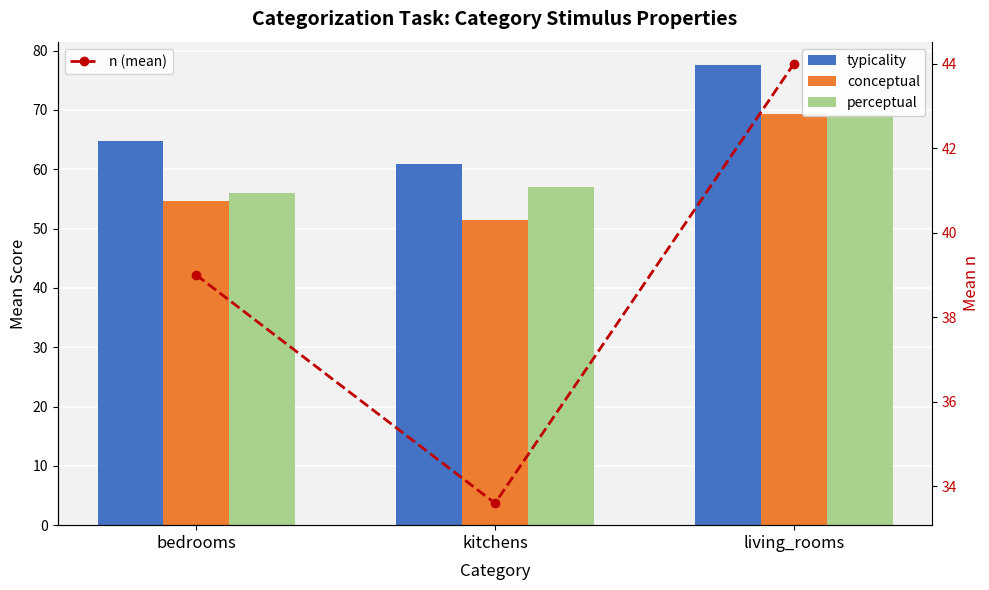

What is the difference between the maximum and minimum values in the perceptual series?

13.4